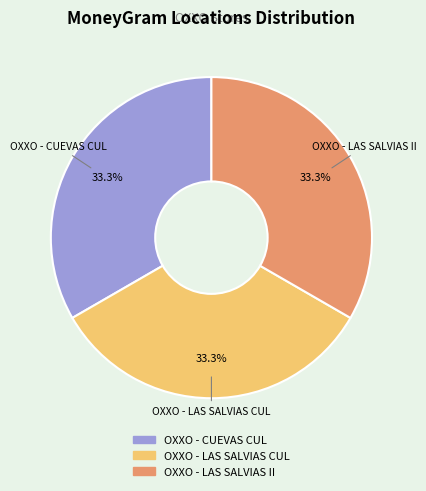

Does OXXO - CUEVAS CUL represent more than half of the total?

No